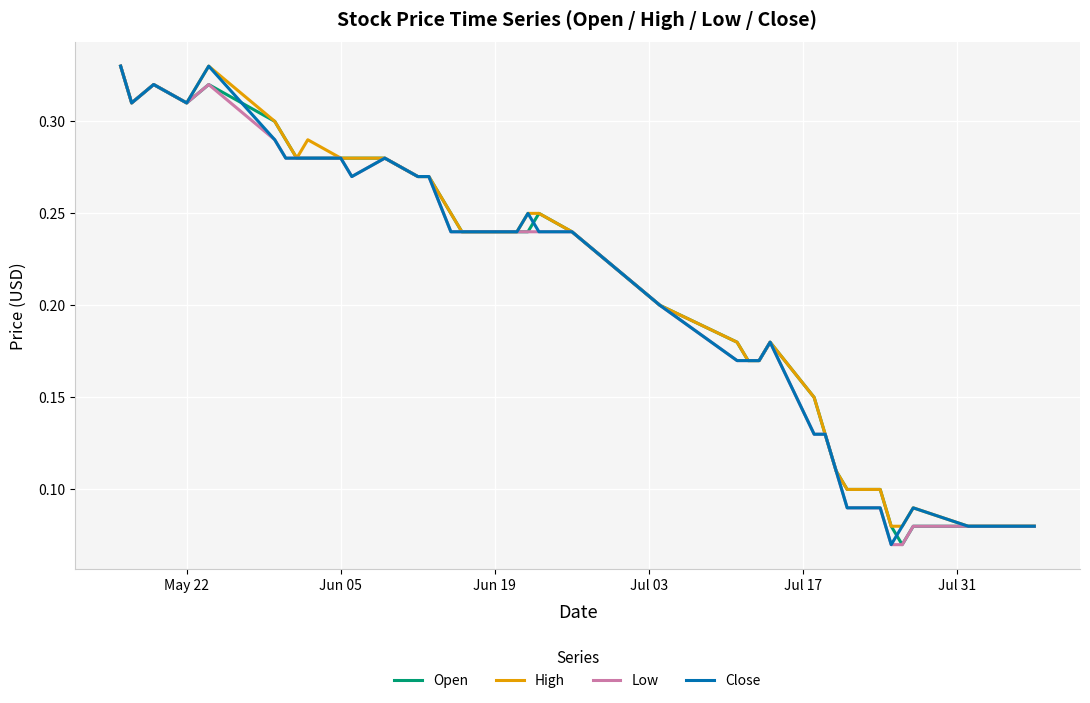

Does the chart have visible grid lines?

Yes